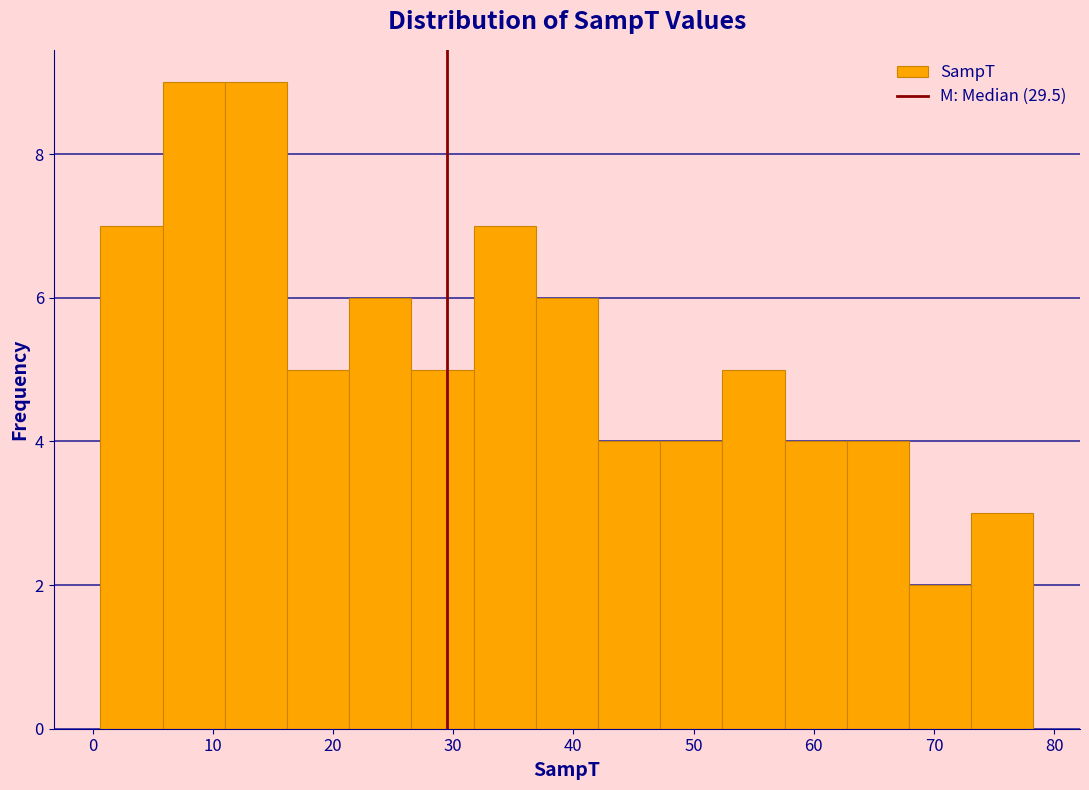

Reading left to right, list every bar in this chart as the range it spans on the x-axis followed by its height. Neither the bar edges nor the heights are printed on the chart, so give them approximately, as read against the axes.

1 to 6: 7
6 to 11: 9
11 to 16: 9
16 to 21: 5
21 to 27: 6
27 to 32: 5
32 to 37: 7
37 to 42: 6
42 to 47: 4
47 to 52: 4
52 to 58: 5
58 to 63: 4
63 to 68: 4
68 to 73: 2
73 to 78: 3